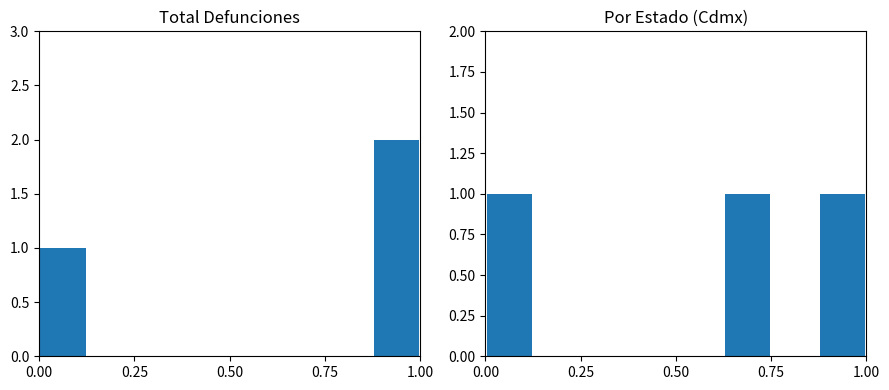

Count the number of data series in this chart.

2